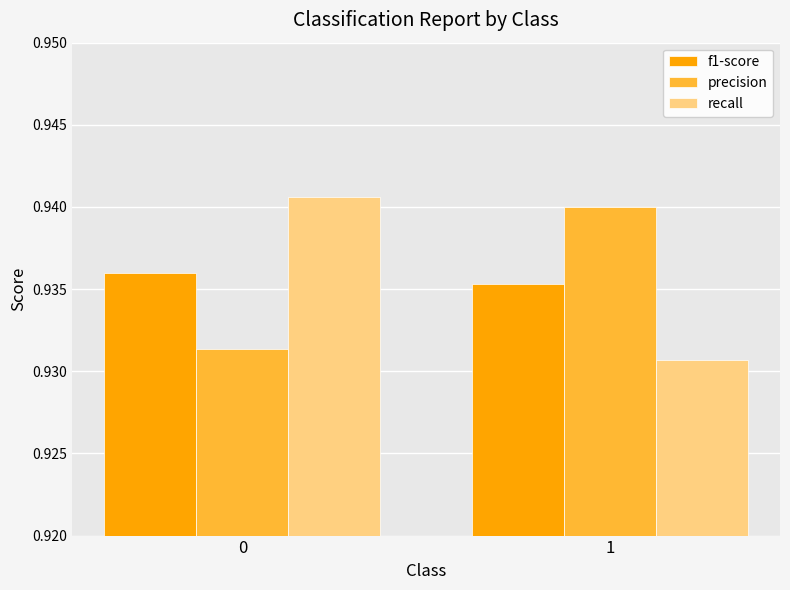

Is it true that f1-score equals 0.4 at 0?

False